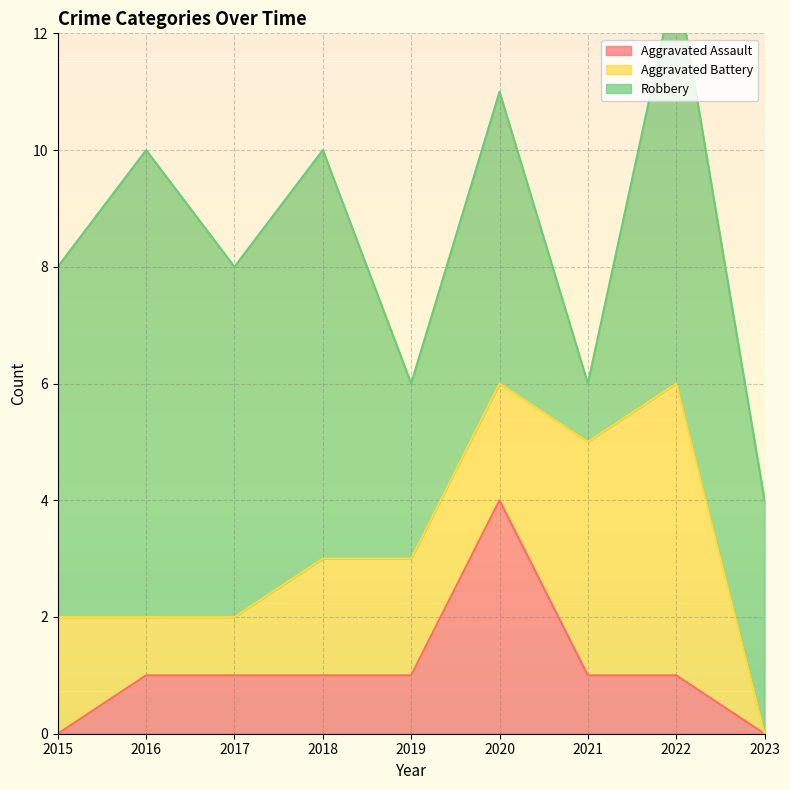

Reading left to right, list all the values displayed in this chart.

Aggravated Assault: 2015=0	2016=1	2017=1	2018=1	2019=1	2020=4	2021=1	2022=1	2023=0
Aggravated Battery: 2015=2	2016=1	2017=1	2018=2	2019=2	2020=2	2021=4	2022=5	2023=0
Robbery: 2015=6	2016=8	2017=6	2018=7	2019=3	2020=5	2021=1	2022=7	2023=4